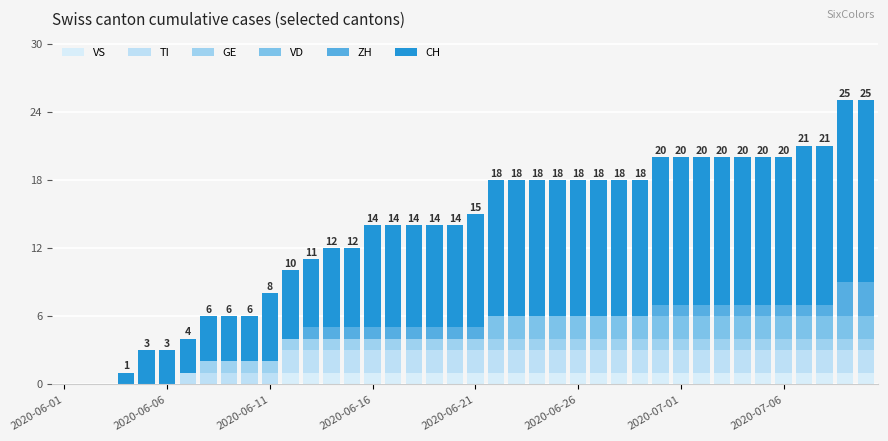

Count the number of categories in the chart.

40